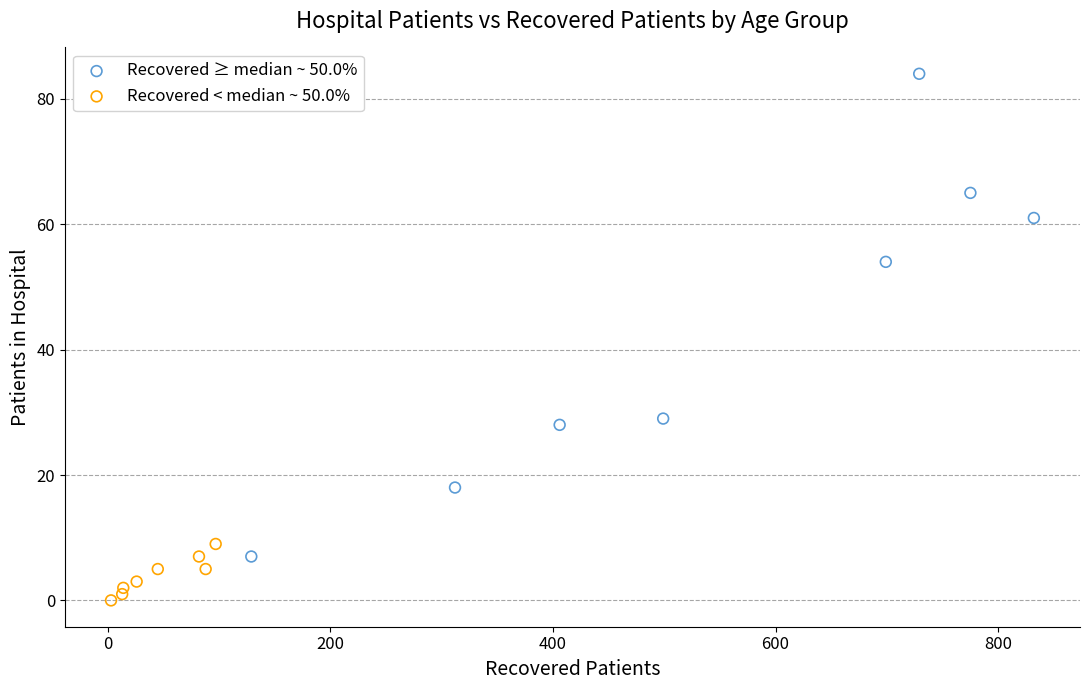

Which series has the largest Y range (max minus min)?

Recovered ≥ median ~ 50.0%